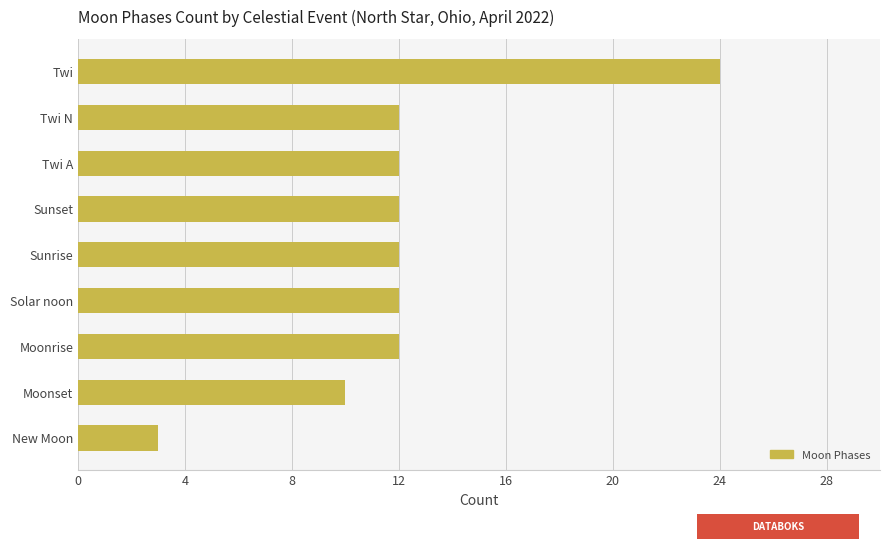

Count the number of categories in the chart.

9